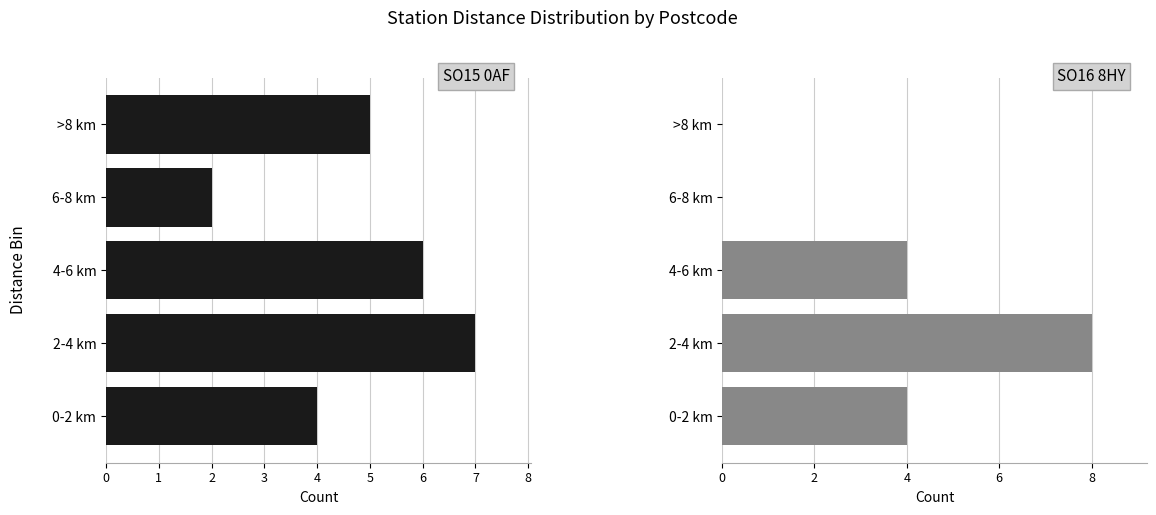

What are all the series names shown in the legend?

SO15 0AF, SO16 8HY